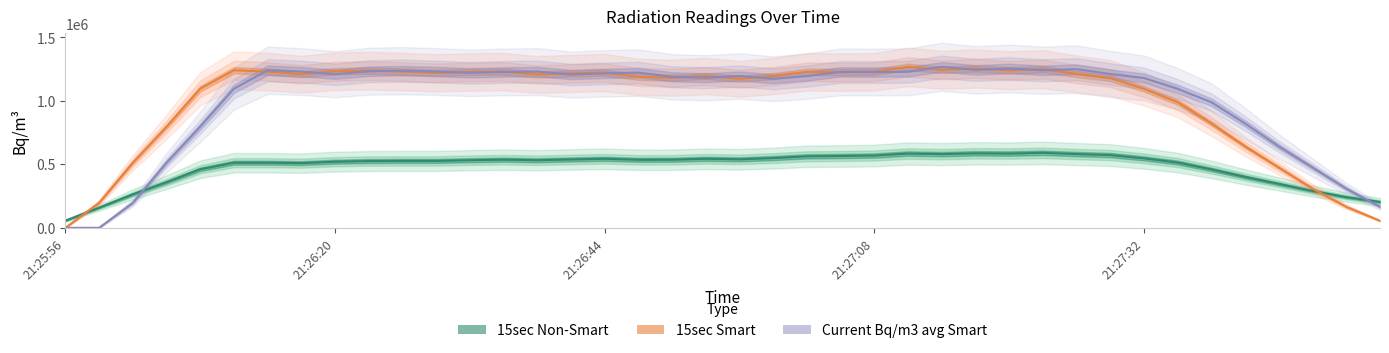

Where is 15sec Non-Smart nearest to the value 323623?

36